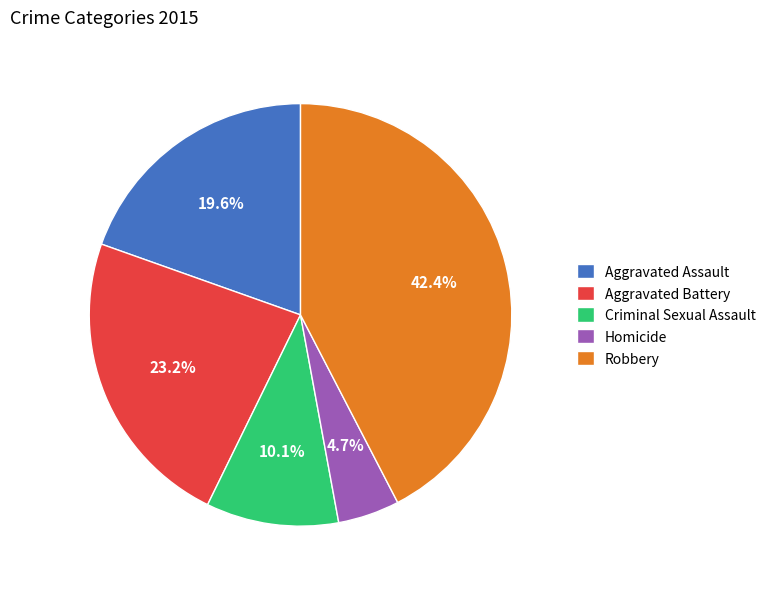

Is there a majority slice in this chart?

No